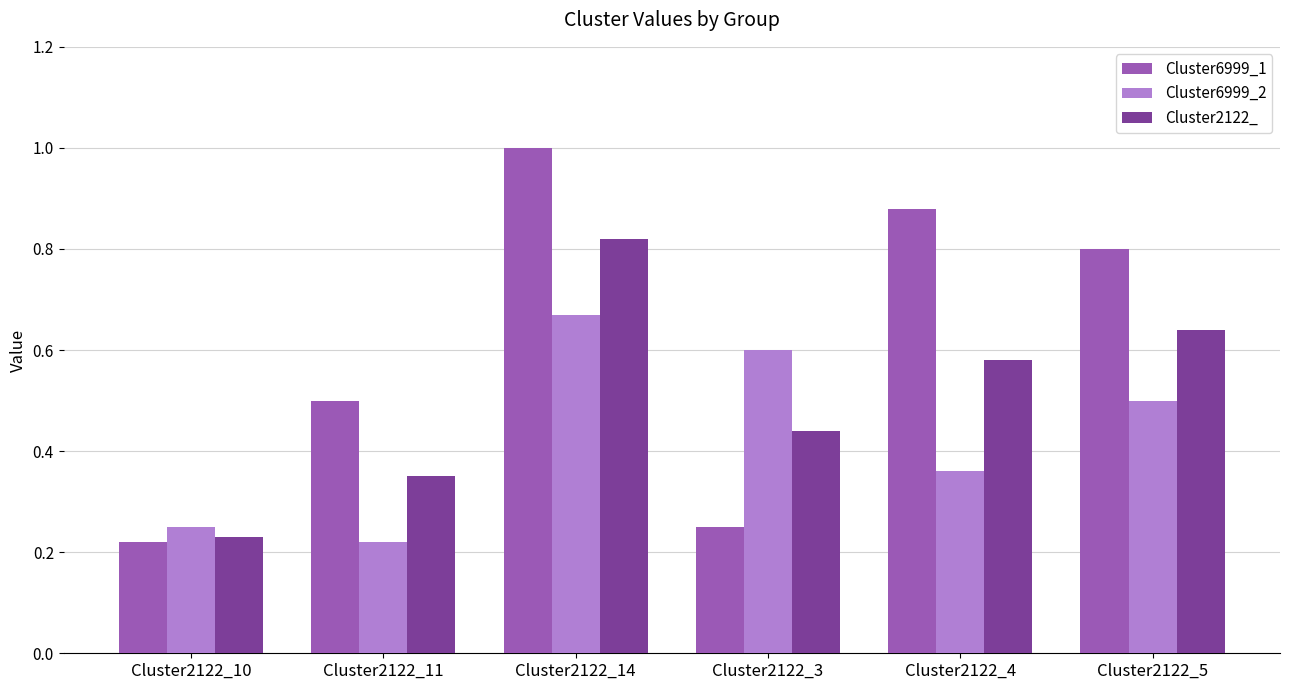

At which category is the sum across all series the highest?

Cluster2122_14